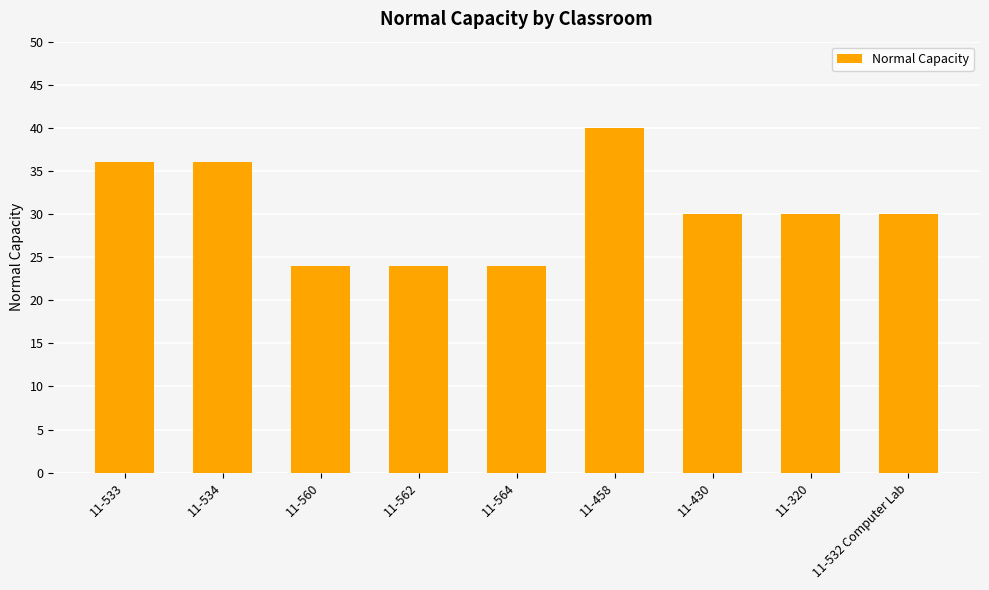

How many series are shown in this chart?

1